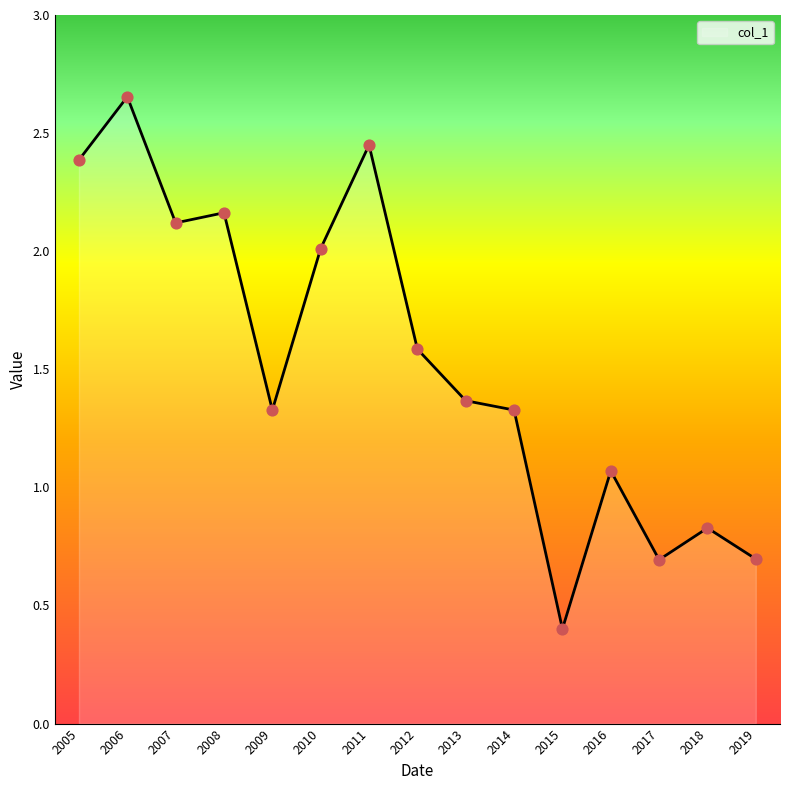

Which has a higher value, 2015 or 2016?

2016